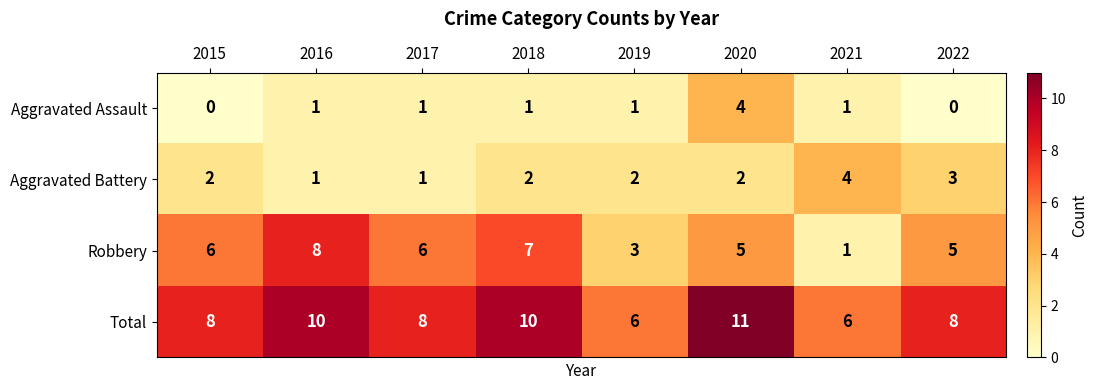

What value does the Robbery series have at 2015?

6